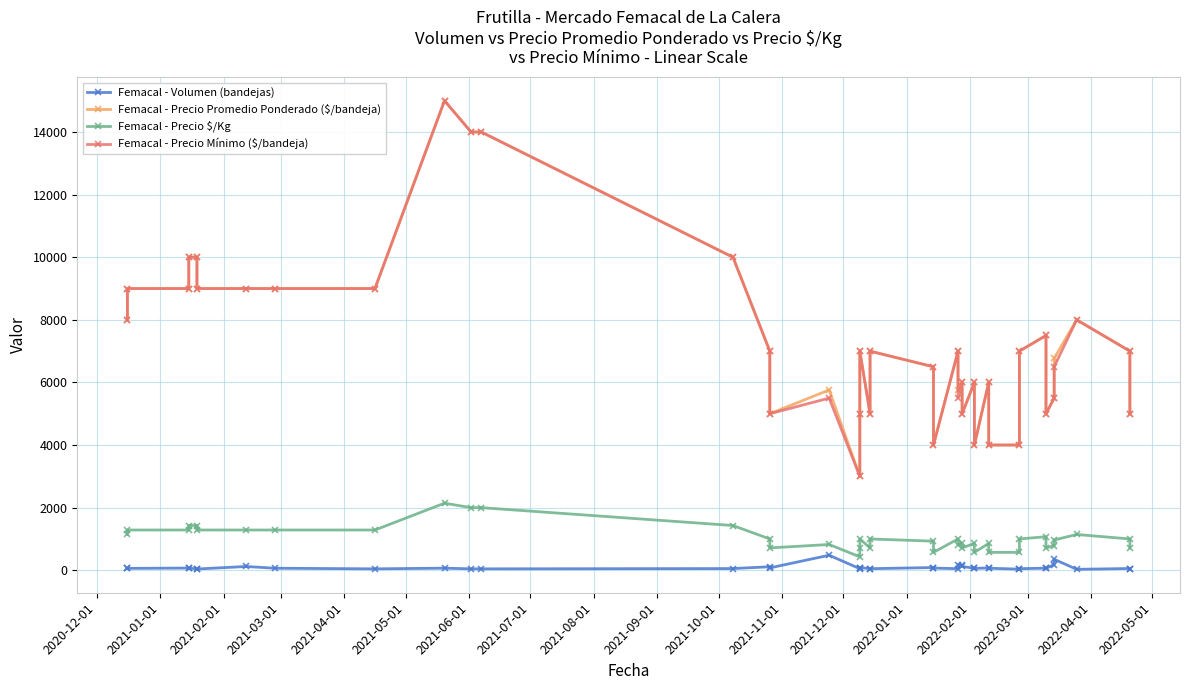

Reading right to left, list all the values displayed in this chart.

Femacal - Volumen (bandejas): 40	56	30	350	180	60	67	50	36	65	75	58	65	120	160	180	50	70	87	50	48	85	70	50	480	75	112	54	45	45	67	45	65	120	40	45	68	70	60	57
Femacal - Precio Promedio Ponderado ($/bandeja): 5000	7000	8000	6771	5500	5000	7500	7000	4000	4000	6000	4000	6000	5000	6000	5750	7000	4000	6500	7000	5000	7000	5000	3000	5760	5000	7000	10000	14000	14000	15000	9000	9000	9000	9000	10000	10000	9000	9000	8000
Femacal - Precio $/Kg: 714	1000	1143	967	786	714	1071	1000	571	571	857	571	857	714	857	821	1000	571	929	1000	714	1000	714	429	823	714	1000	1429	2000	2000	2143	1286	1286	1286	1286	1429	1429	1286	1286	1143
Femacal - Precio Mínimo ($/bandeja): 5000	7000	8000	6500	5500	5000	7500	7000	4000	4000	6000	4000	6000	5000	6000	5500	7000	4000	6500	7000	5000	7000	5000	3000	5500	5000	7000	10000	14000	14000	15000	9000	9000	9000	9000	10000	10000	9000	9000	8000